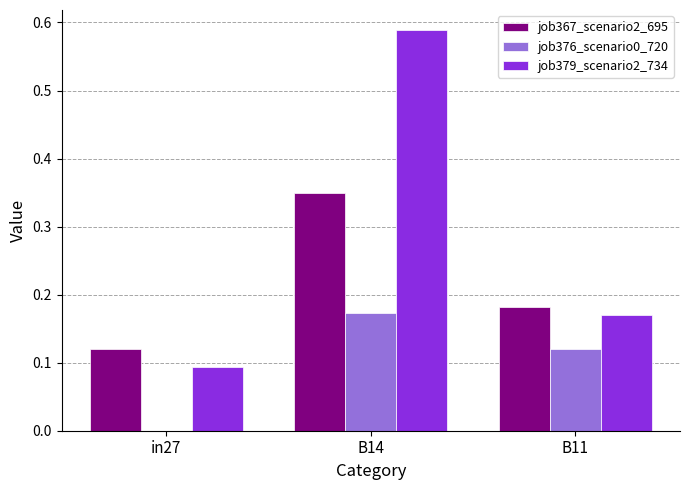

Where is job367_scenario2_695 nearest to the value 0?

in27